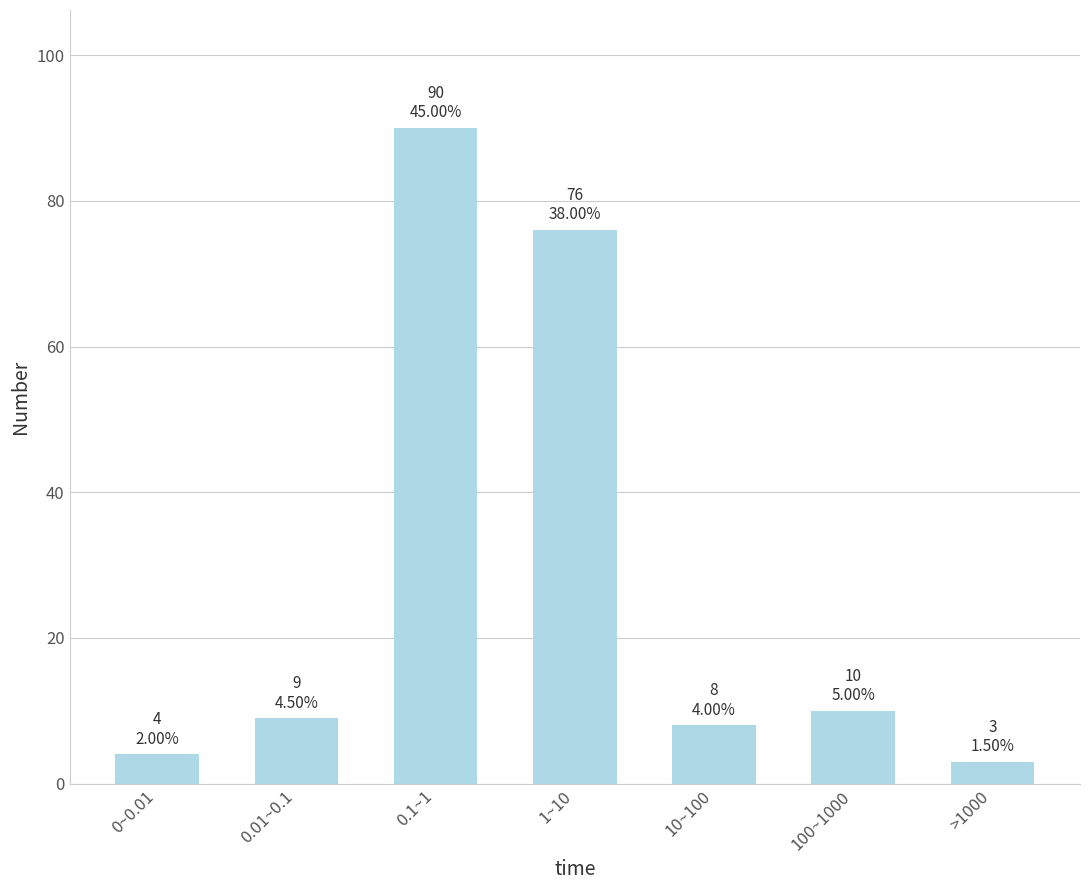

Reading right to left, transcribe all the data shown in this chart.

3	10	8	76	90	9	4